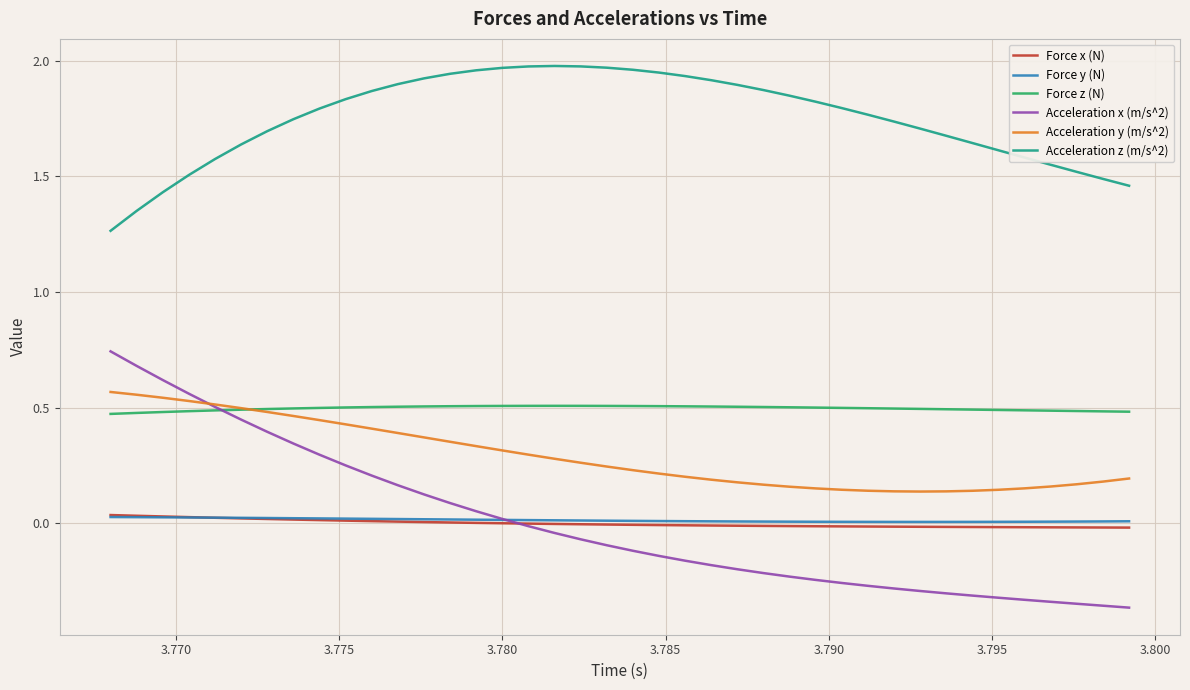

How many values in the Acceleration x (m/s^2) series exceed 0?

16